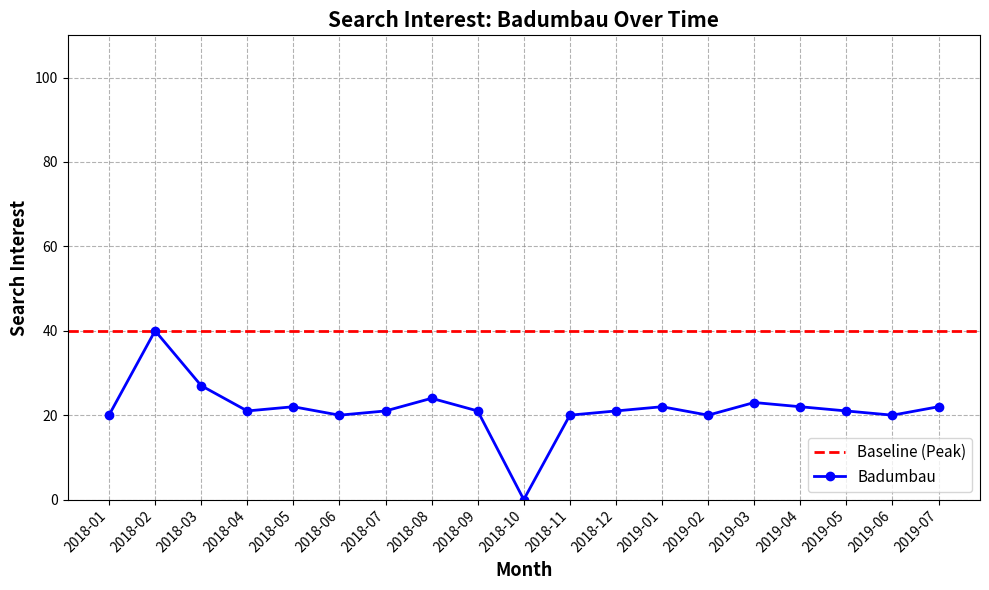

True or false: the data shows 13 at 2018-07.

False